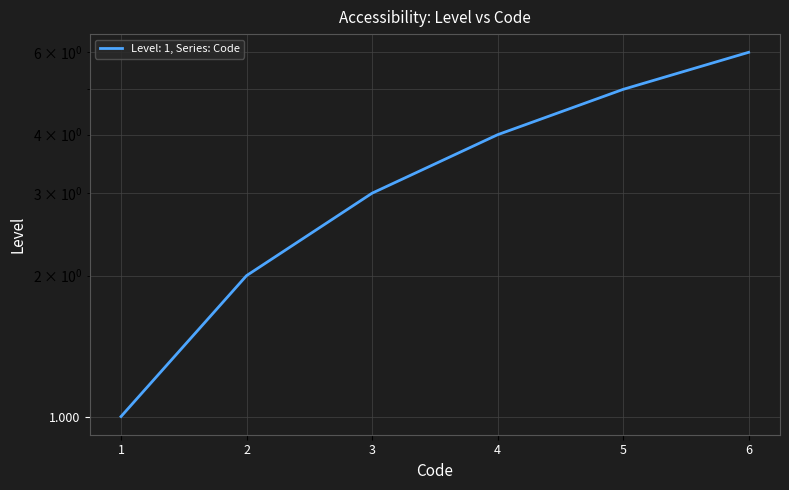

True or false: there are more than 1 points higher than both neighbors.

False